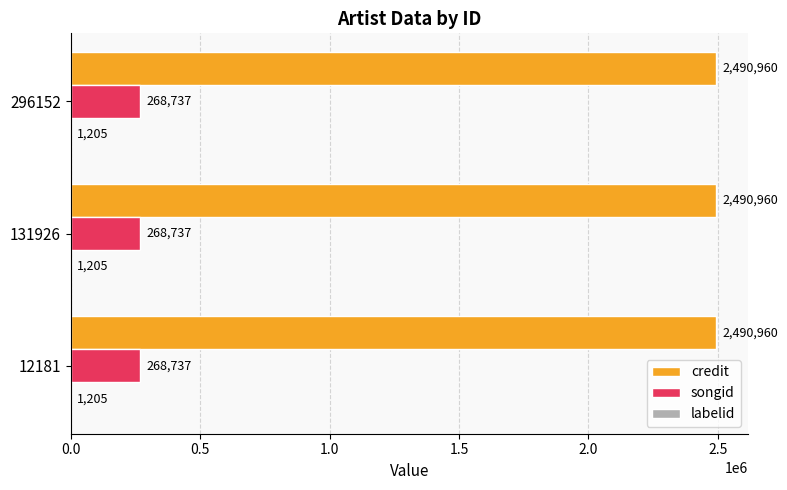

True or false: songid has a value of 268737 at 131926.

True